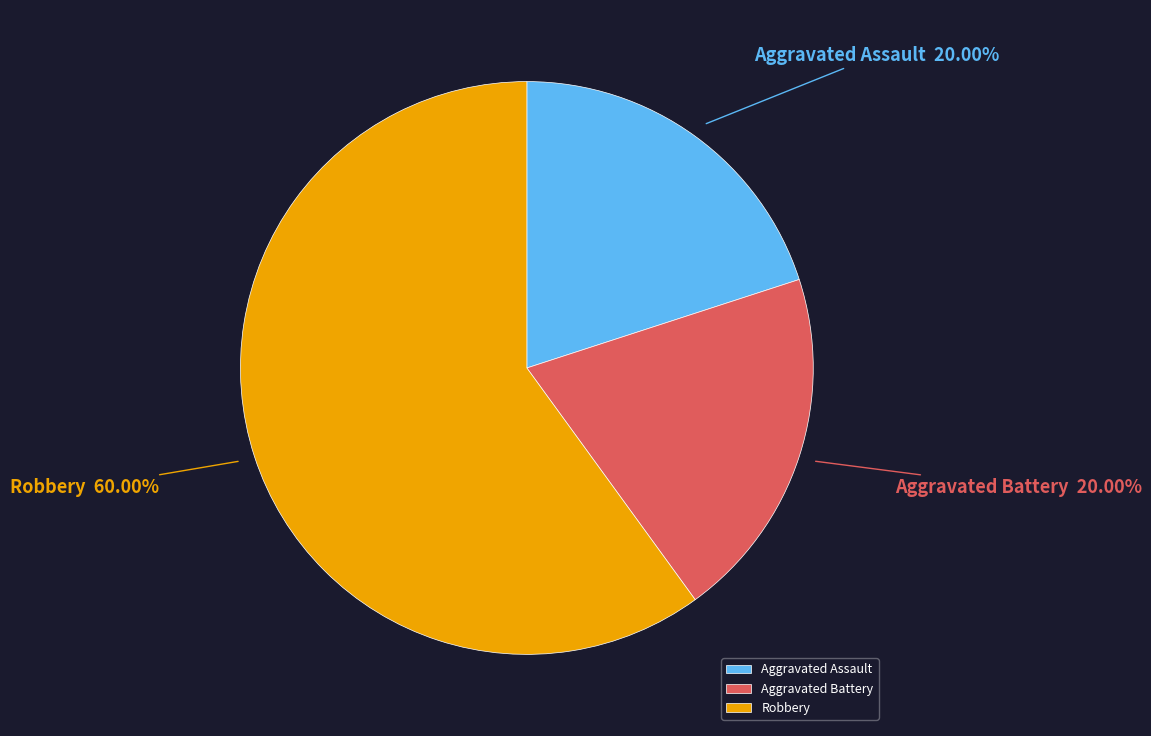

What percentage is the Aggravated Battery slice, to the nearest percent?

20%